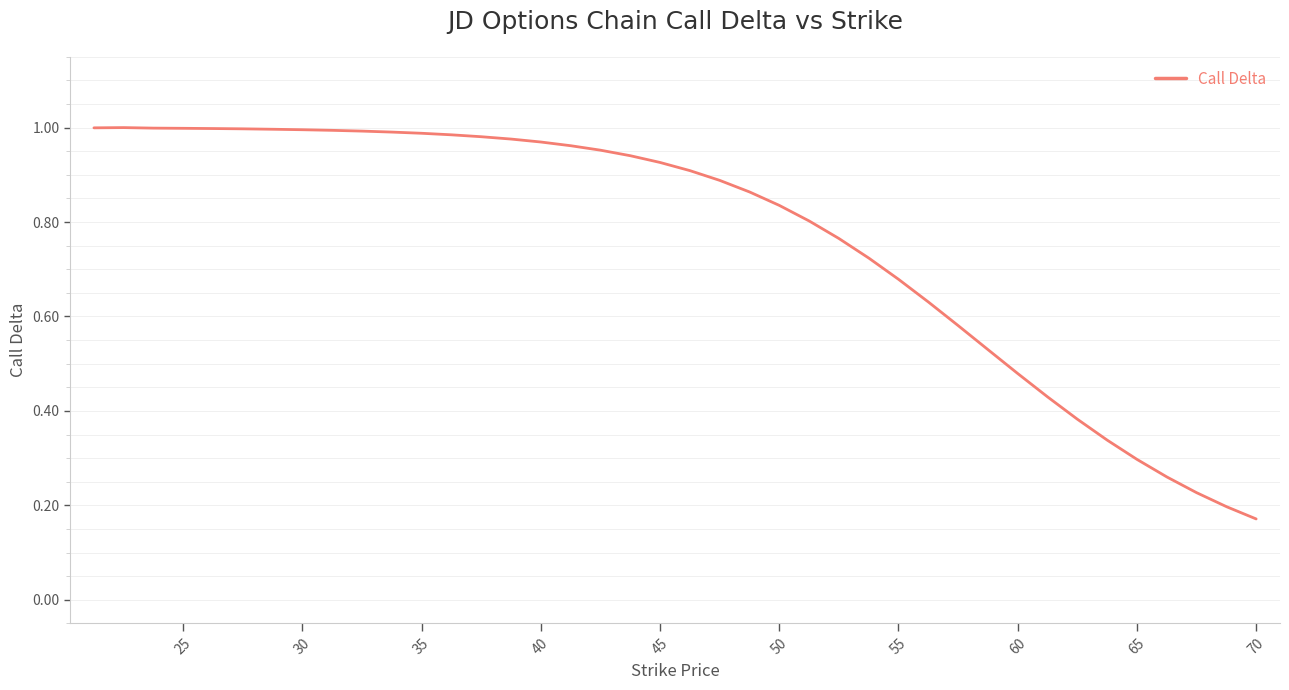

Is this an area chart (filled region under the line)?

No